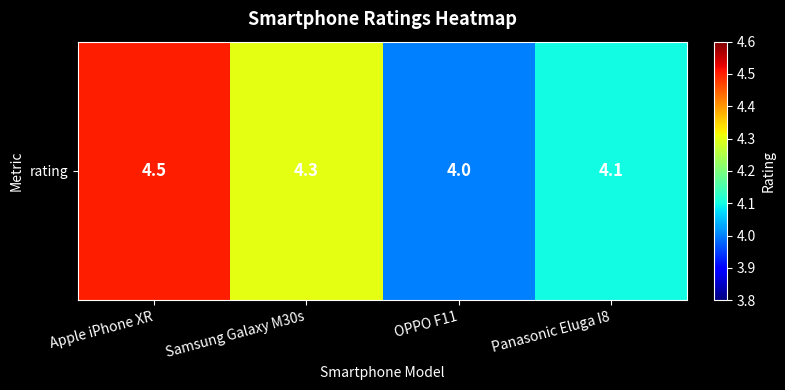

List the labels in order of value, largest first.

Apple iPhone XR, Samsung Galaxy M30s, Panasonic Eluga I8, OPPO F11